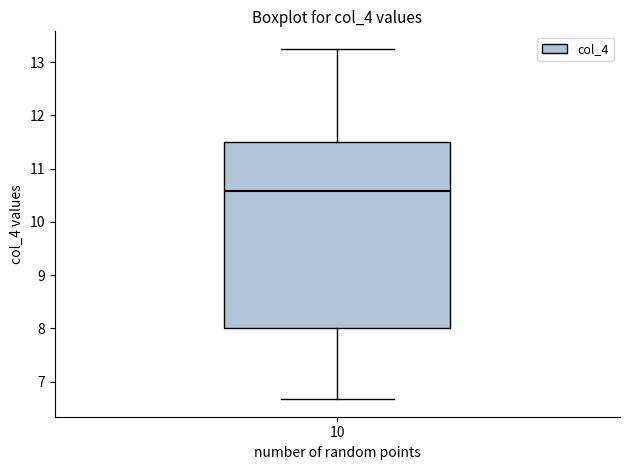

Transcribe this box plot: give where the median line is, the range the box spans, and where the two whiskers end, as read against the y-axis. The values are not printed on the chart, so give them approximately, as read against the axis.

median 10.6, box 8.0 to 11.5, whiskers 6.7 to 13.3